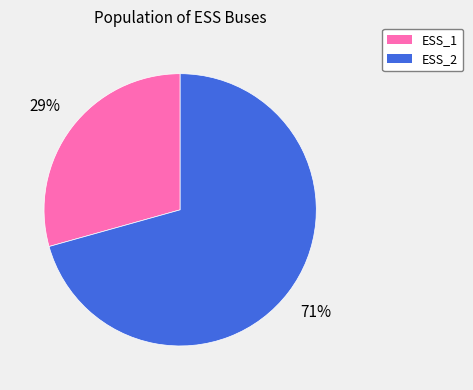

How many slices are in this pie chart?

2